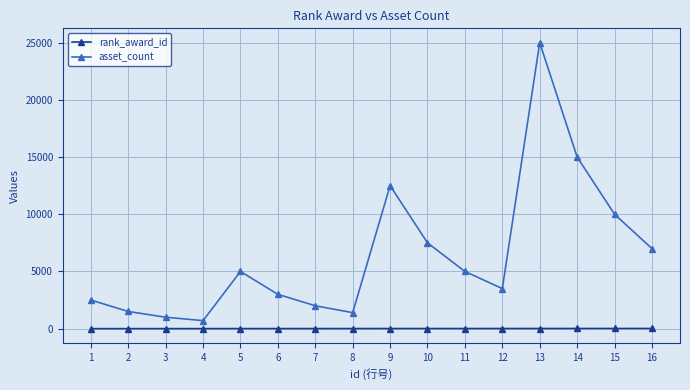

True or false: asset_count and rank_award_id intersect in this chart.

False